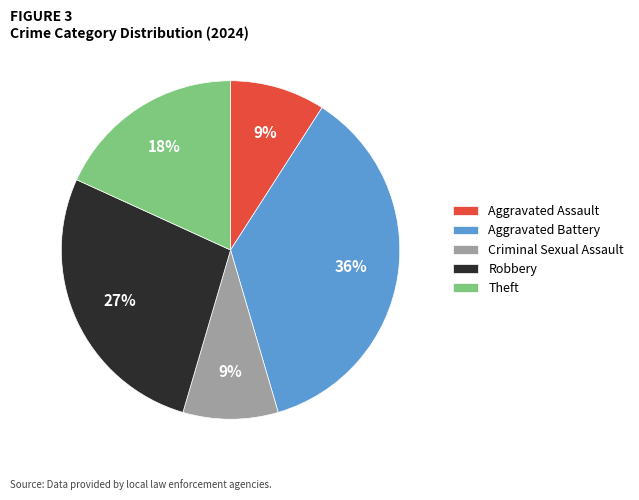

What is the largest slice in the pie chart?

Aggravated Battery